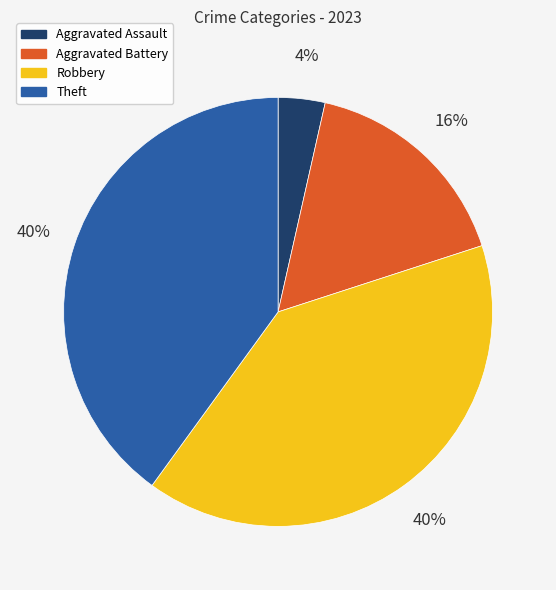

Is it true that Theft is 40% of the pie?

True